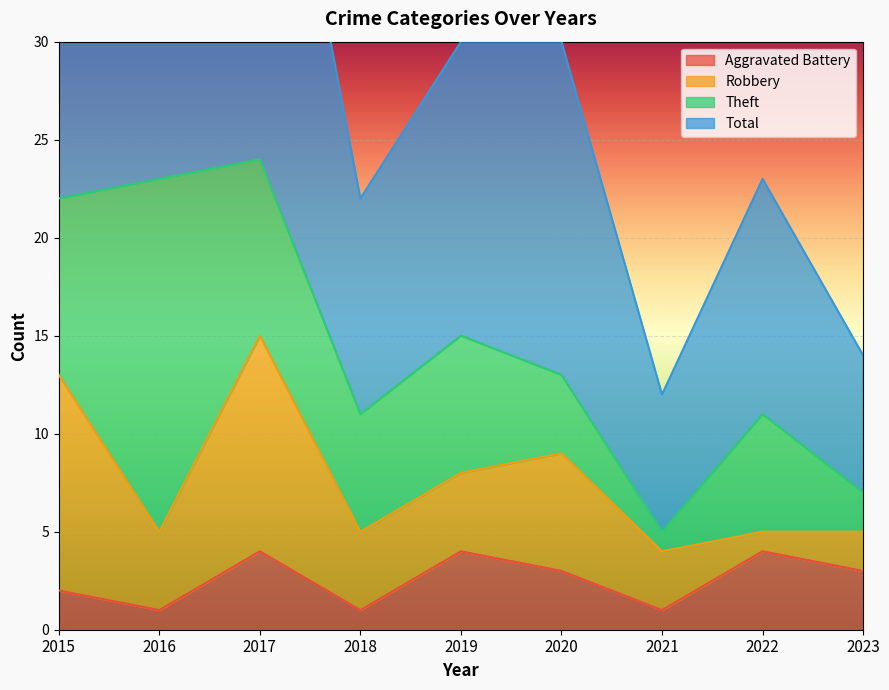

At which category does Aggravated Battery reach its first local peak?

2017